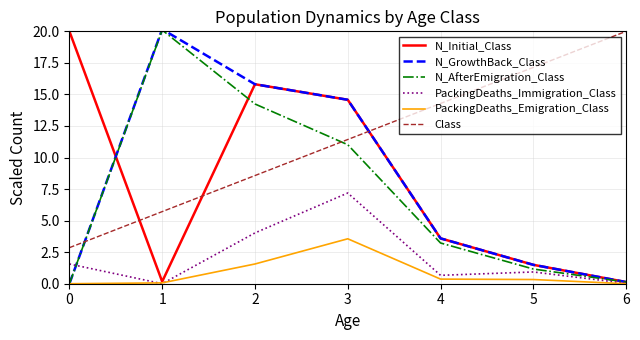

At how many categories does at least one series exceed 7?

7